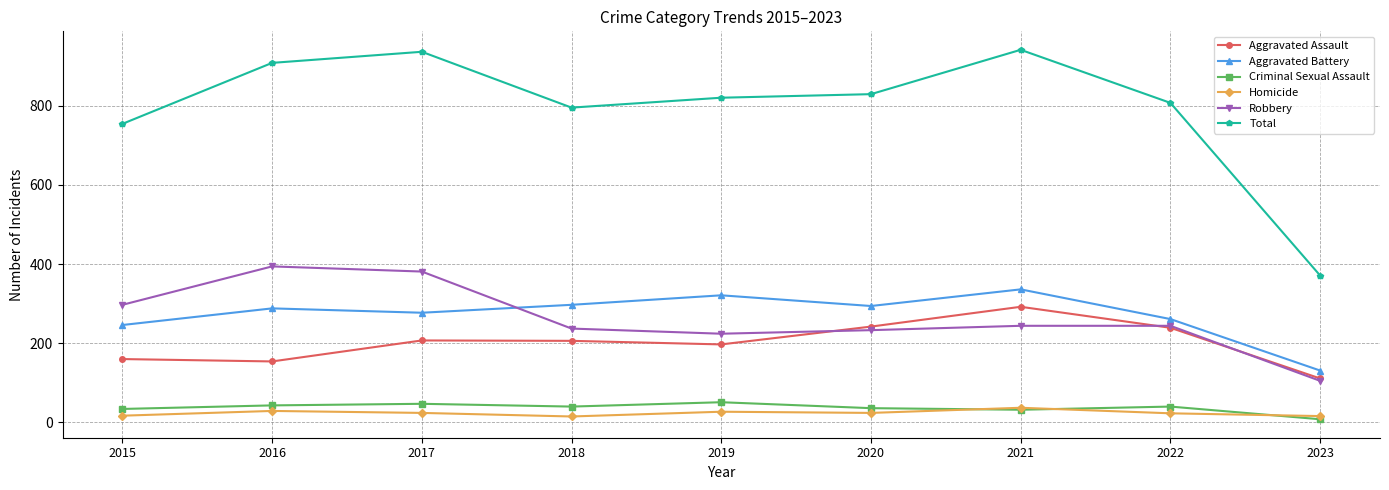

What is the maximum value shown in the chart?

941